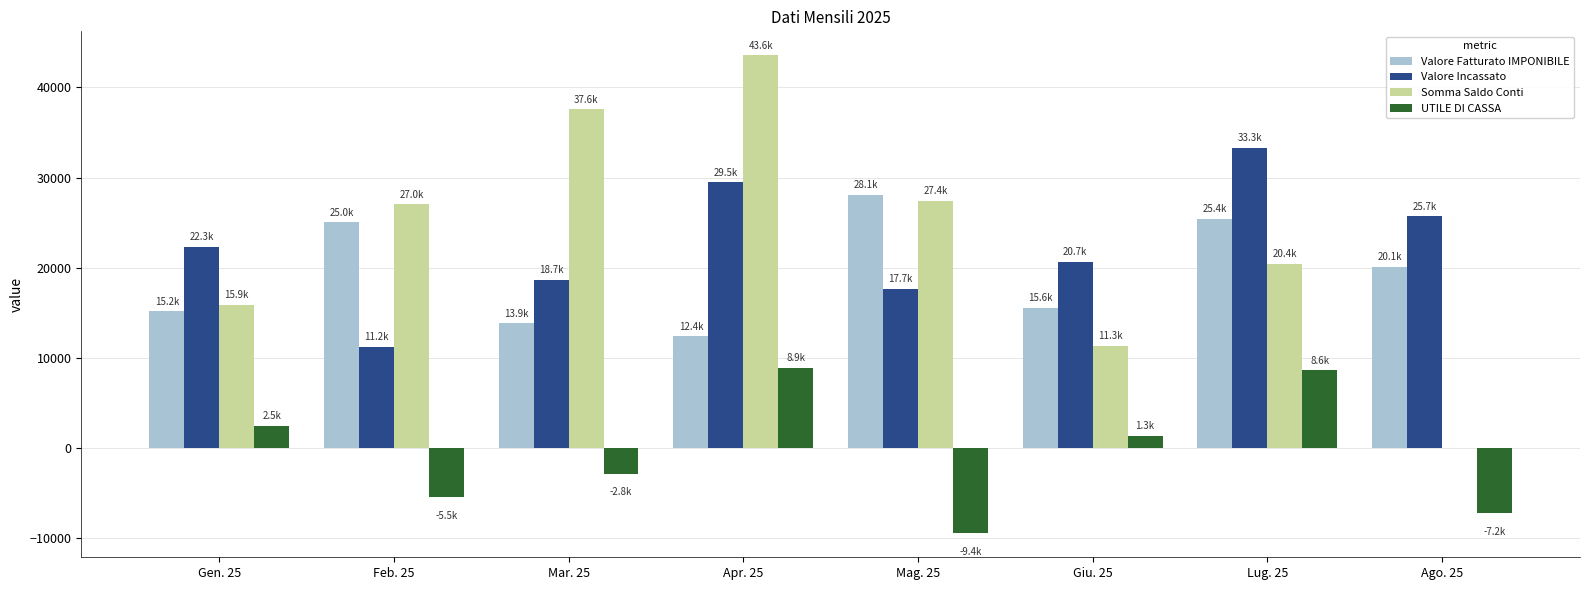

Which category has the highest value across all series?

Apr. 25